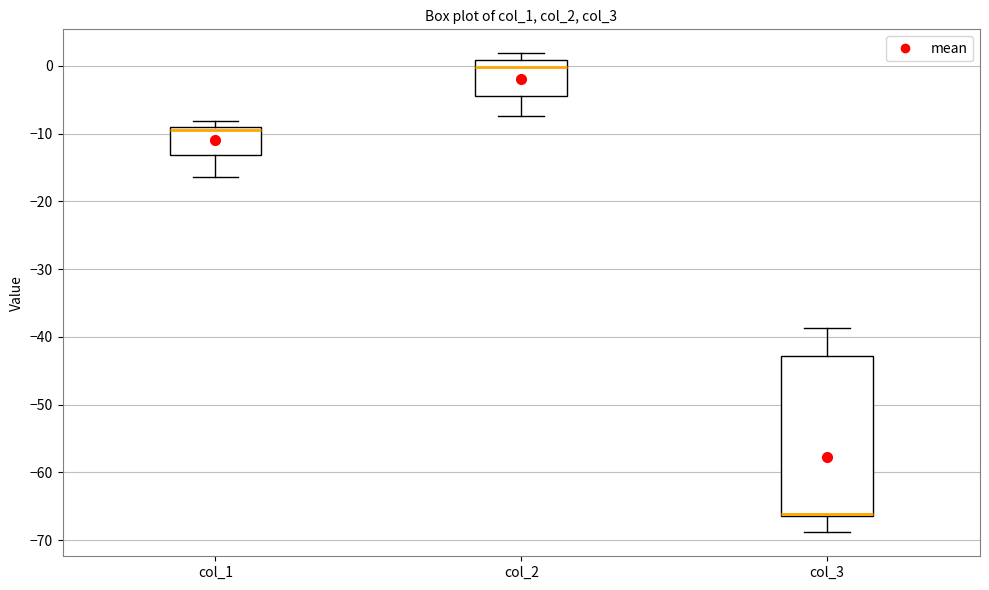

Comparing the boxes themselves (not the whiskers), which one is the tallest?

col_3